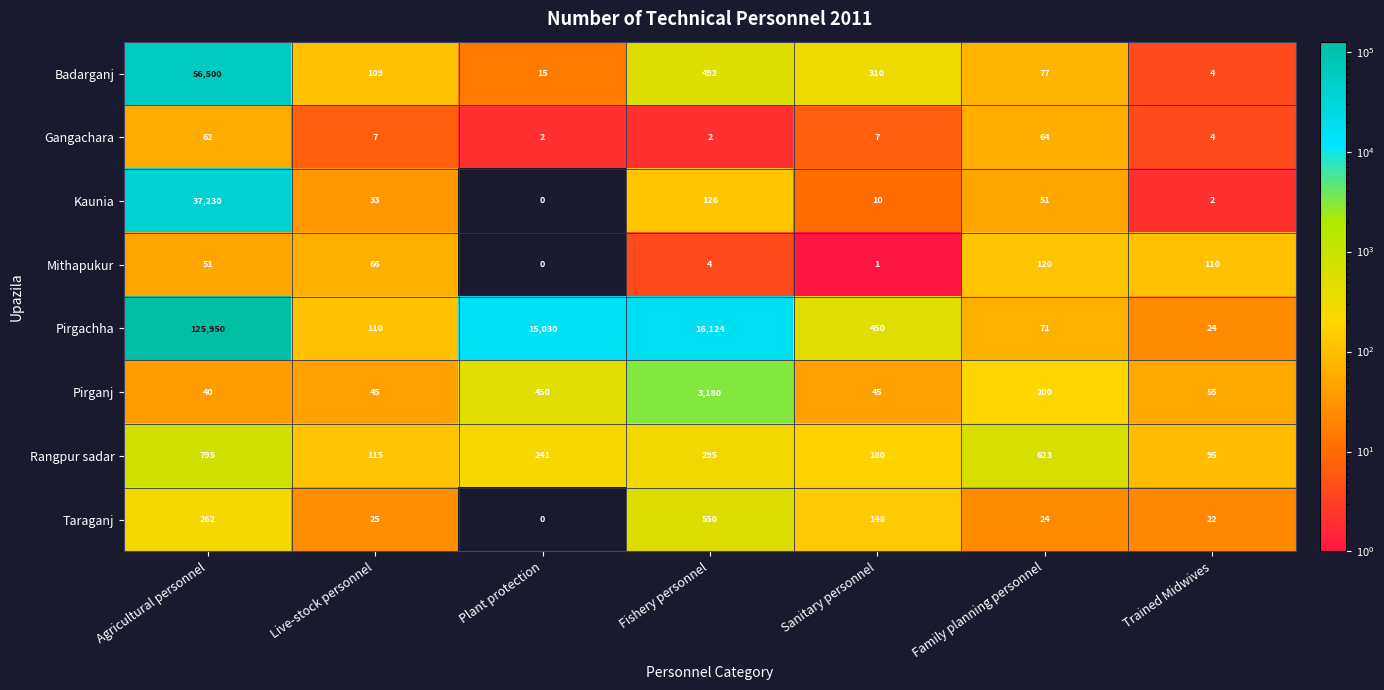

Where does the Rangpur sadar series first go above 241?

Agricultural personnel